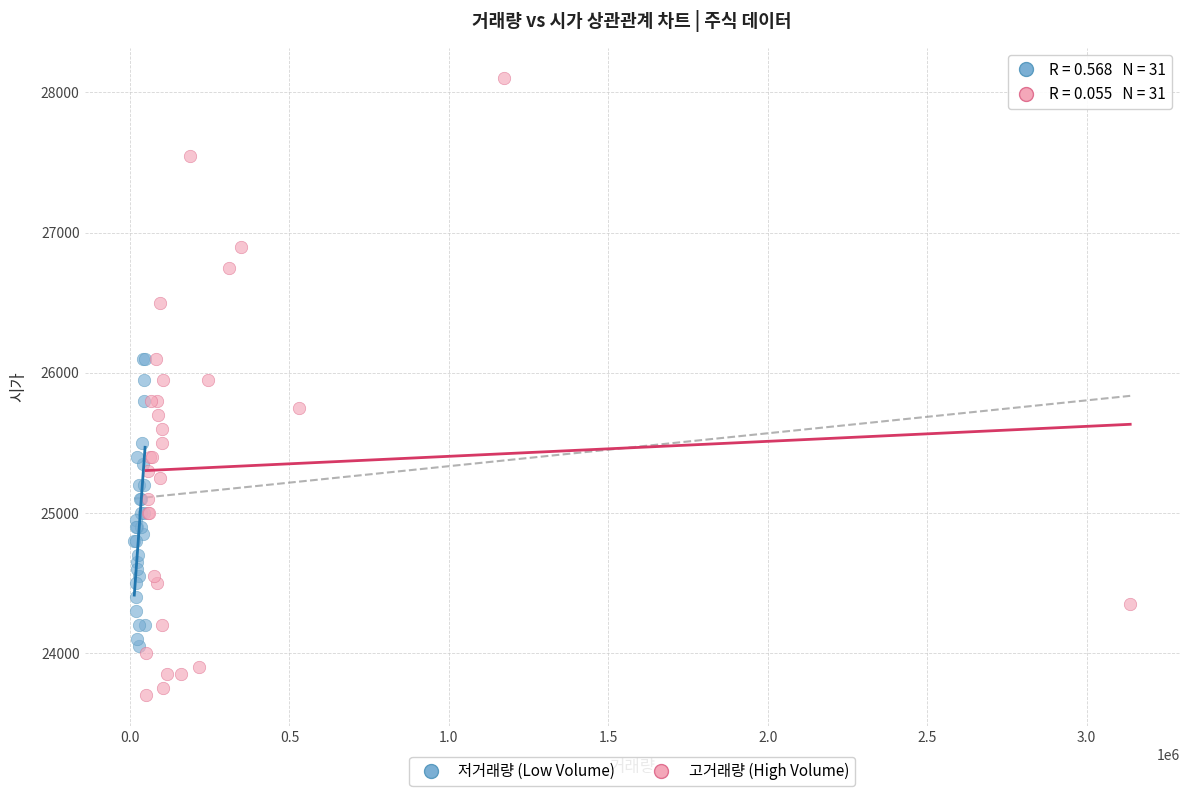

Which series reaches the minimum Y coordinate?

고거래량 (High Volume)